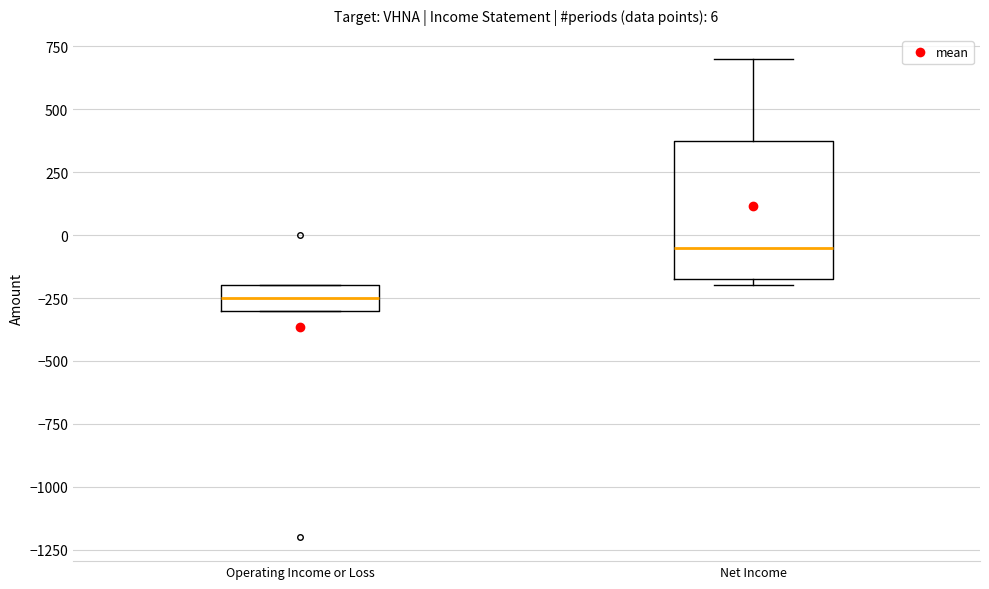

Comparing the boxes themselves (not the whiskers), which one is the tallest?

Net Income